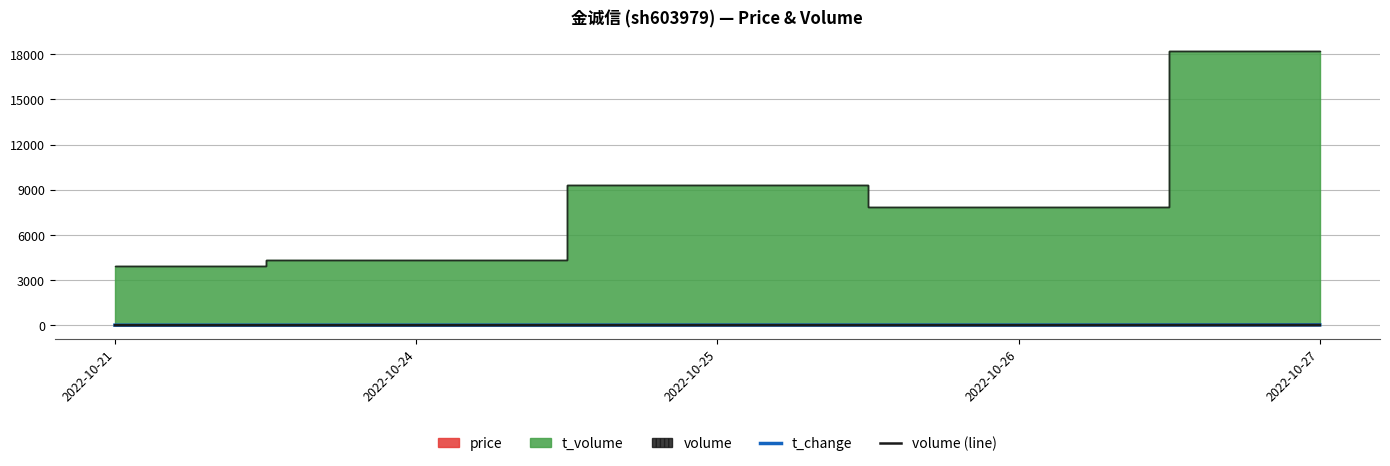

True or false: t_change has a value of 5.0 at 2022-10-21.

True